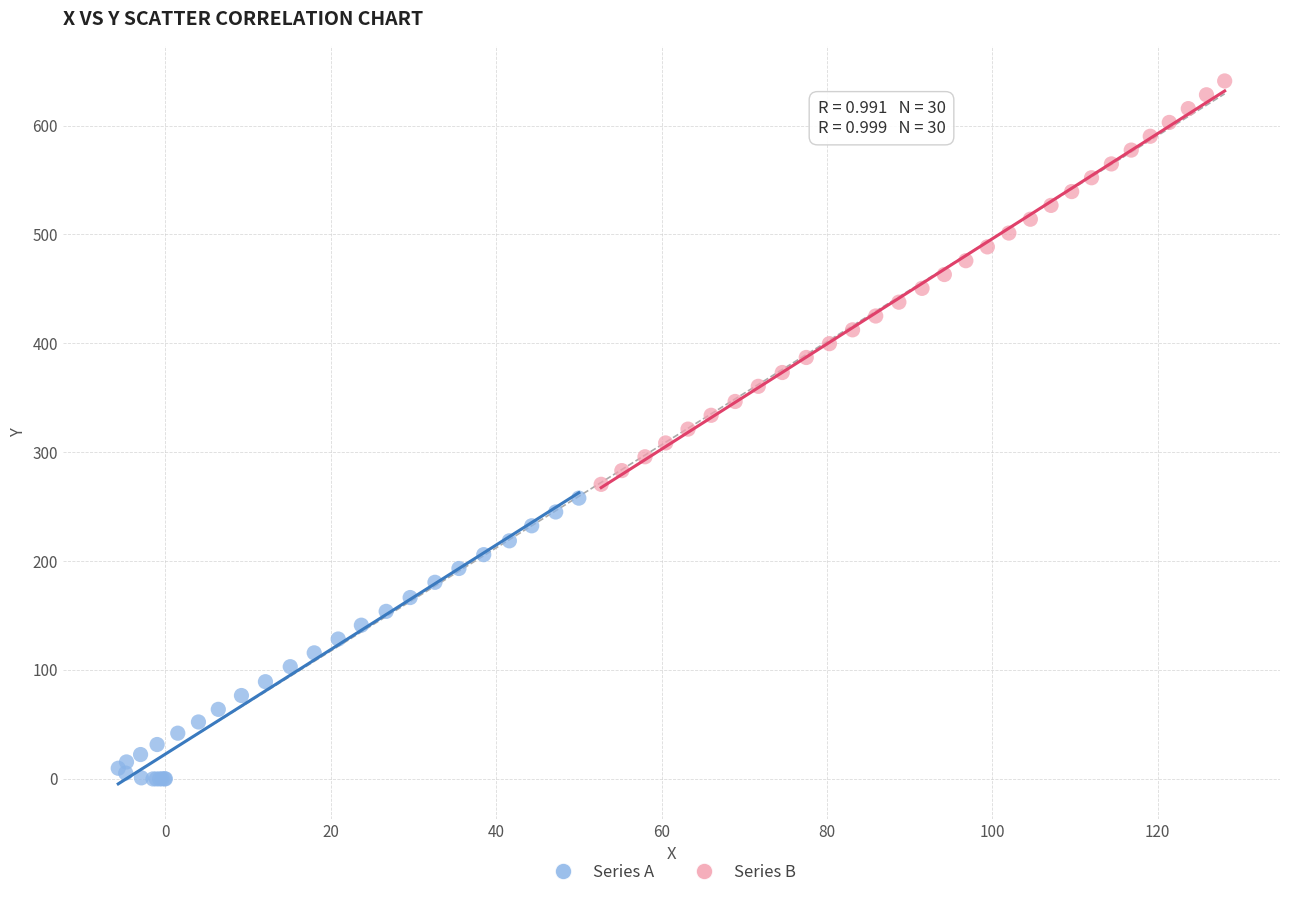

Which series reaches the maximum Y coordinate?

Series B